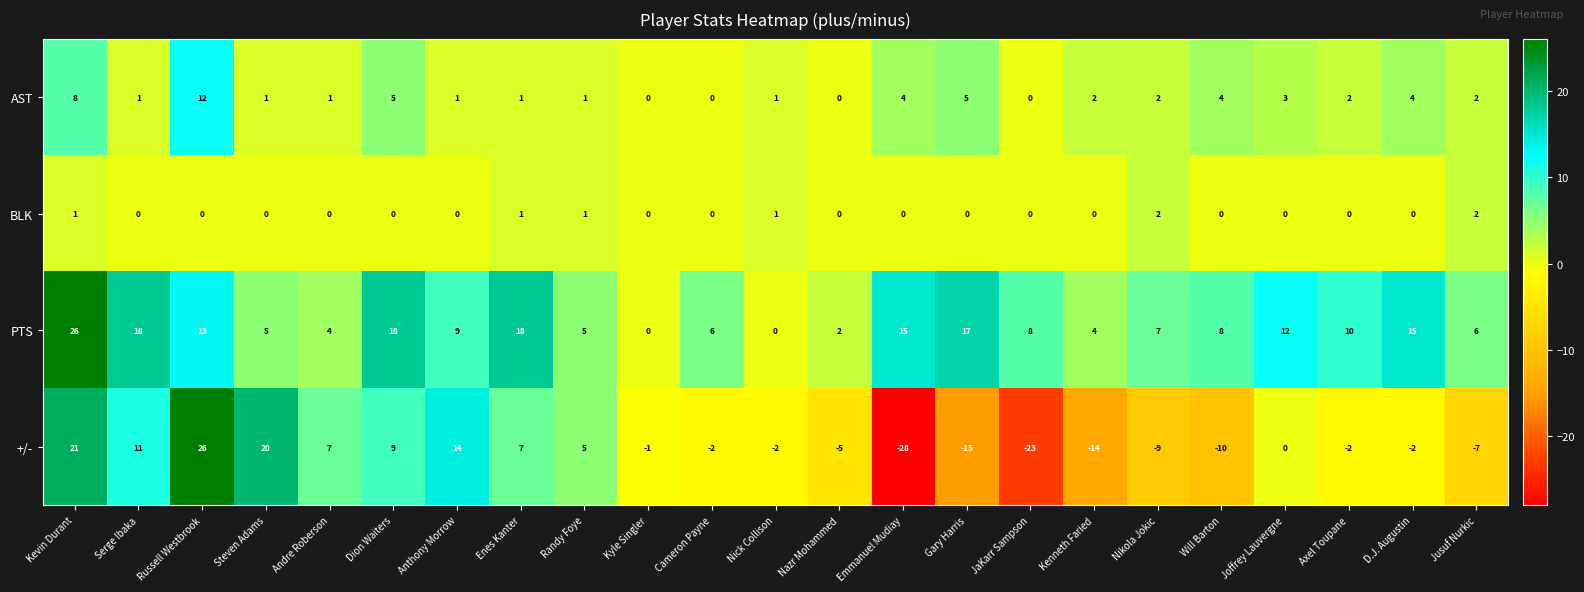

What is the difference between the AST values at Nikola Jokic and Gary Harris?

3